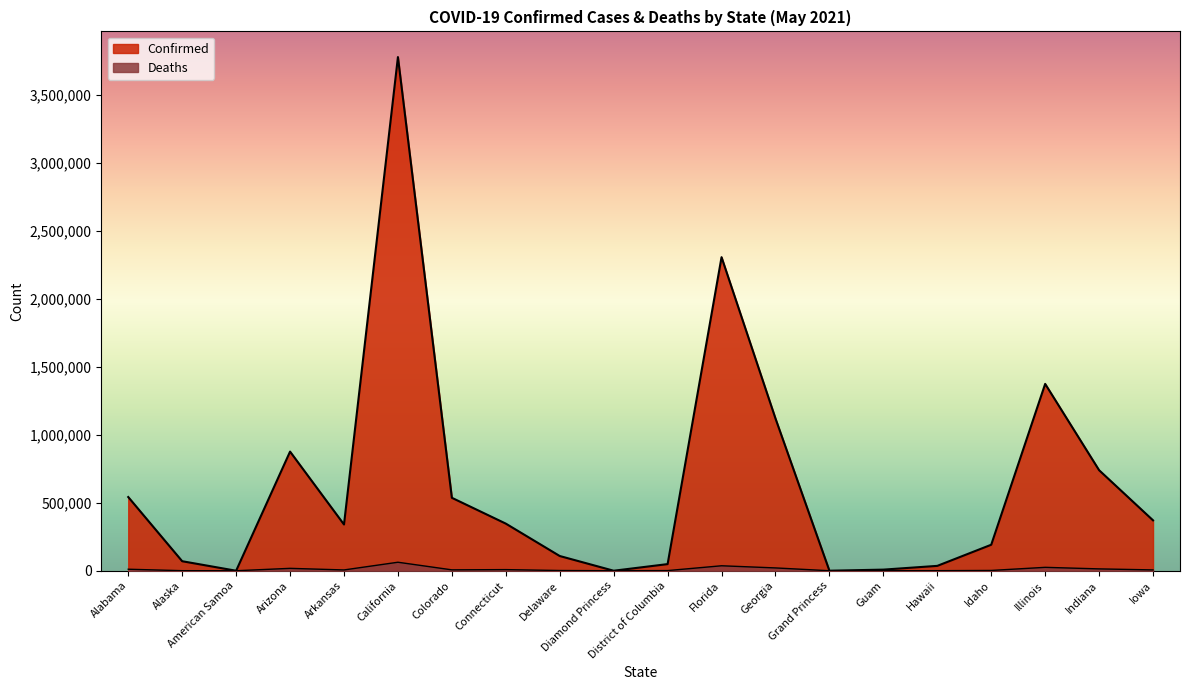

True or false: Confirmed has more than 1 points higher than both neighbors.

True